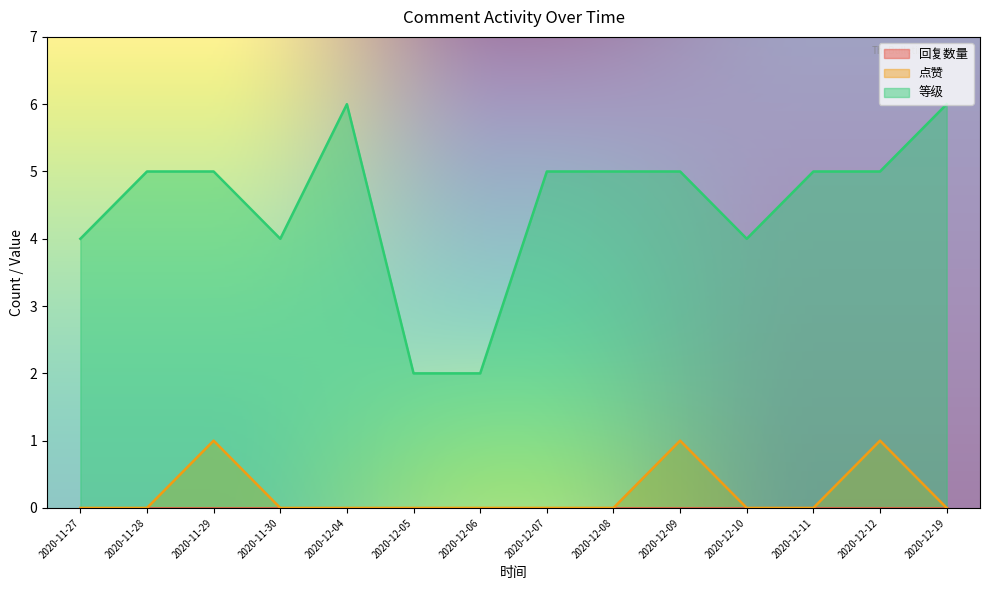

True or false: 等级 and 点赞 intersect in this chart.

False